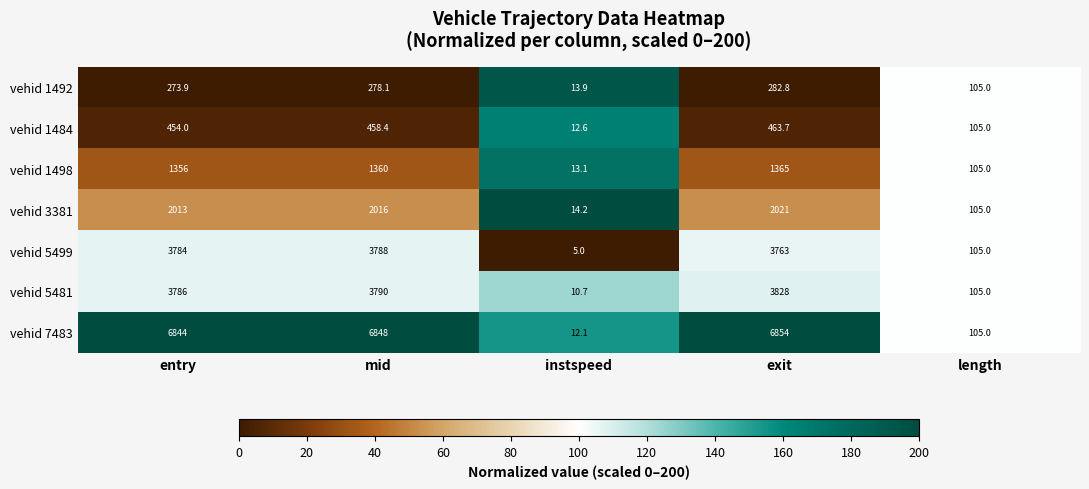

Which series changed the most between entry and mid?

vehid 1484